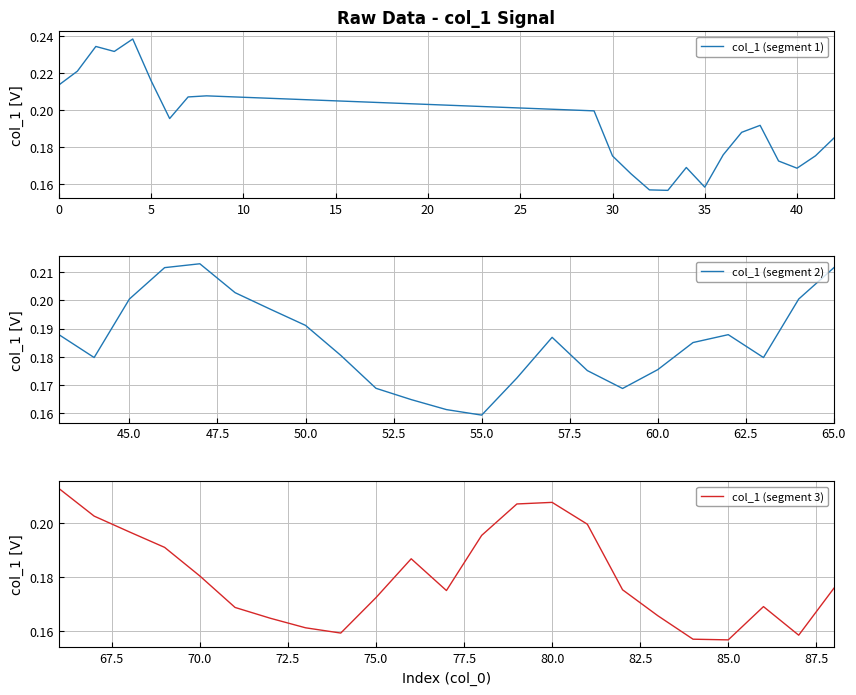

What is the approximate value of col_1 (segment 2) at 25?

0.2